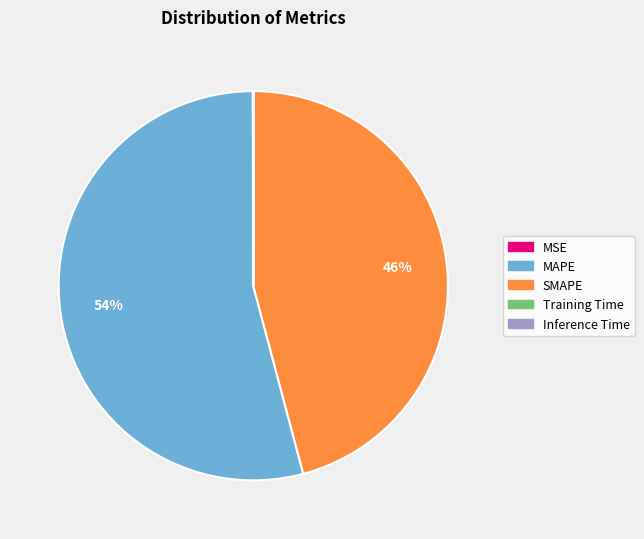

Which category has the biggest portion of the pie?

MAPE